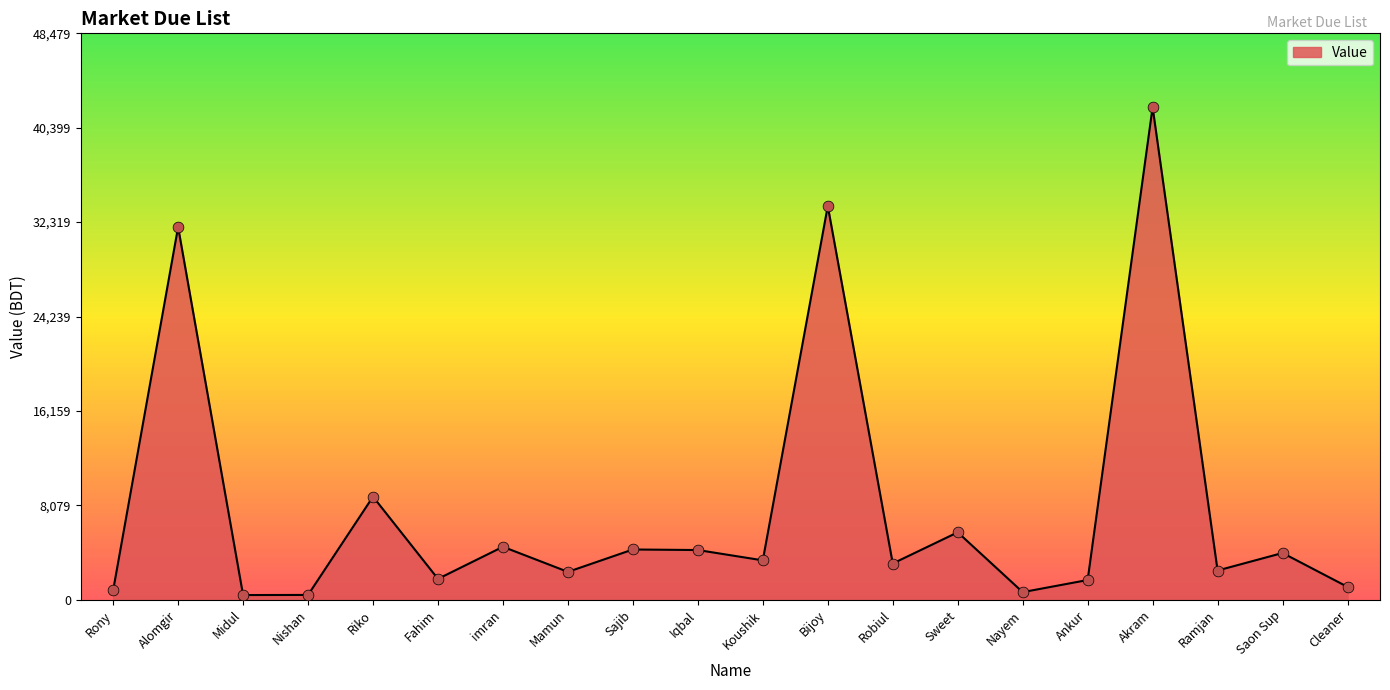

Which has a higher value, Akram or Bijoy?

Akram